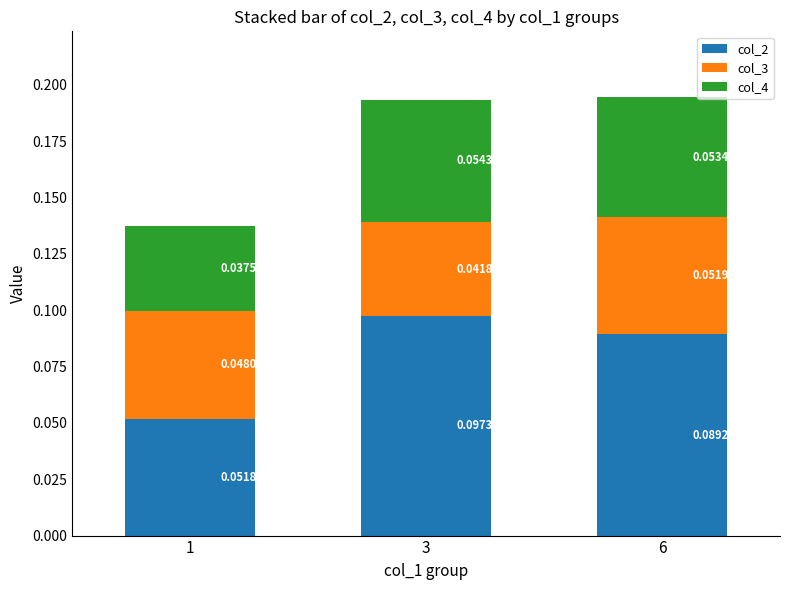

At which label is col_4 closest to 0?

1